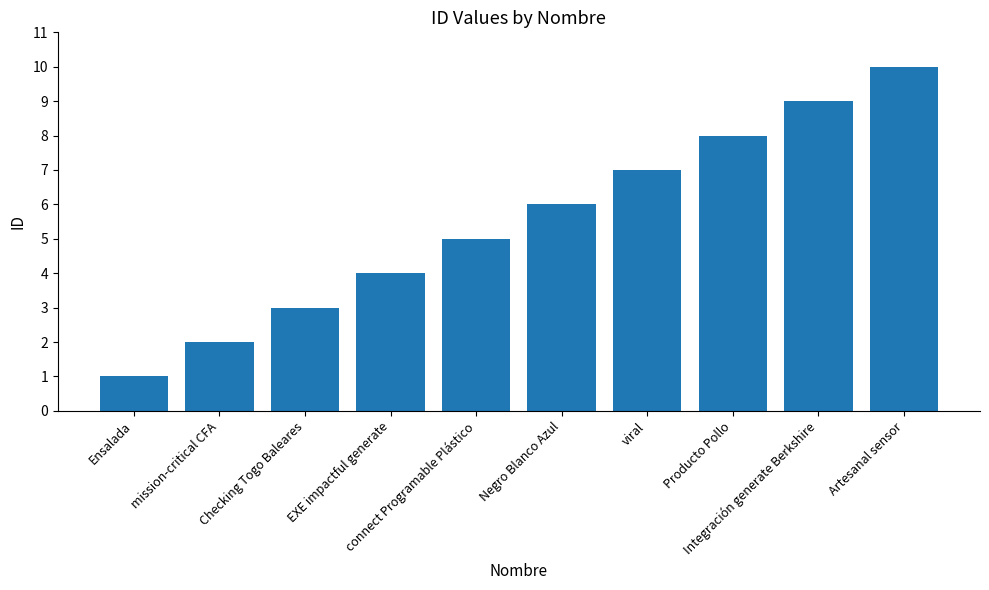

What is the change in value from Negro Blanco Azul to Artesanal sensor?

+4